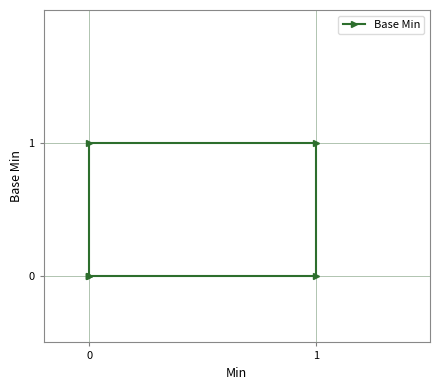

How many categories are shown in the chart?

6